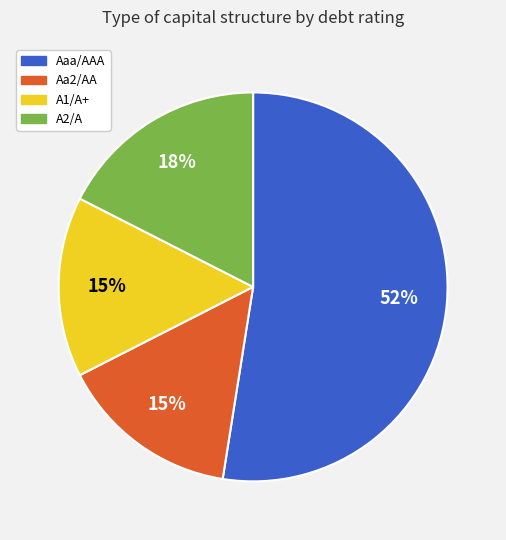

To the nearest percent, what portion does Aa2/AA represent?

15%